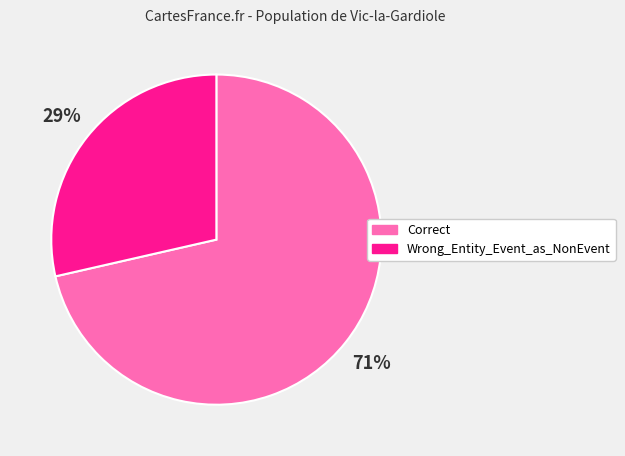

To the nearest percent, what is the combined percentage of Wrong_Entity_Event_as_NonEvent and Correct?

100%